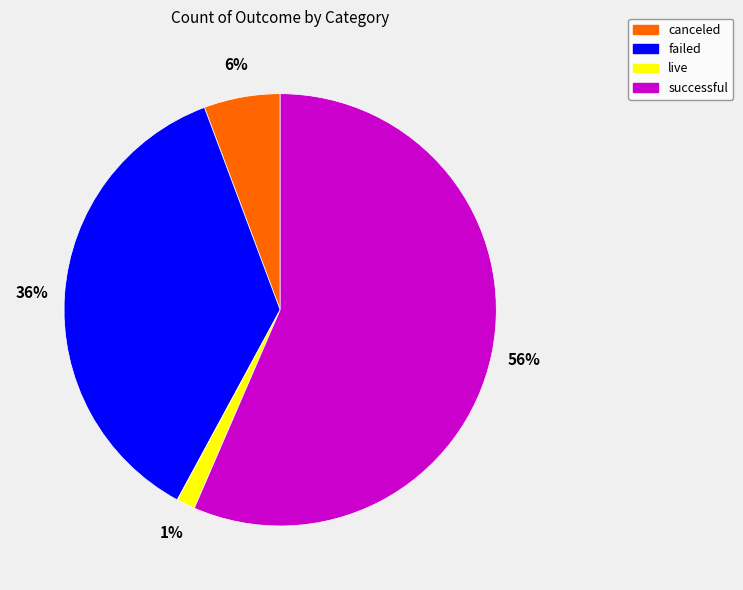

Rank the categories by value from lowest to highest.

live, canceled, failed, successful